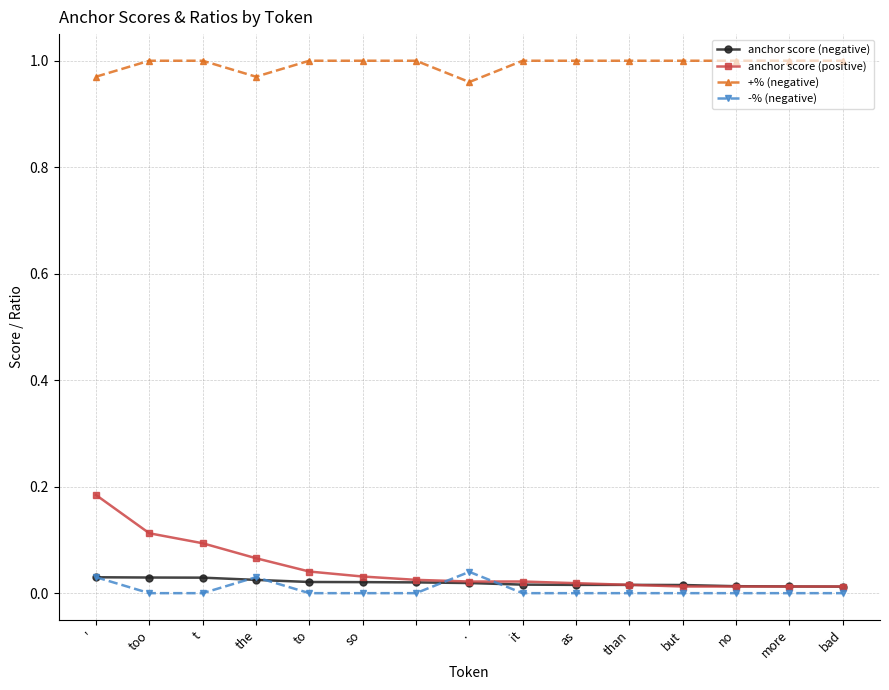

In +% (negative), how many points are lower than both neighbors (excluding endpoints)?

2